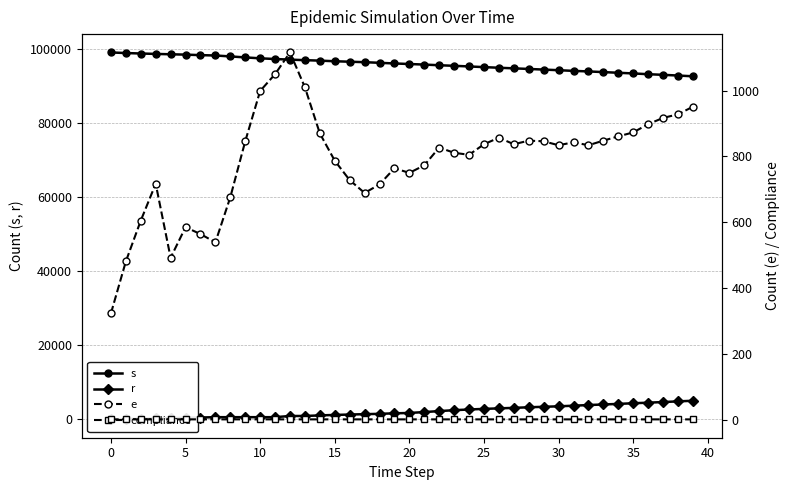

In e, how many points are higher than both neighbors (excluding endpoints)?

8